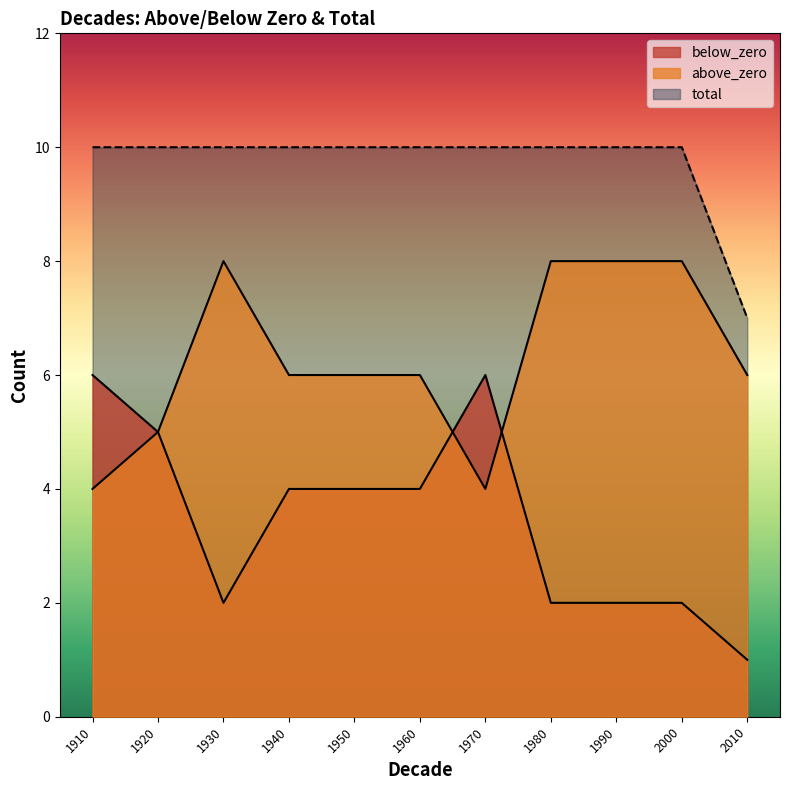

What is the greatest value displayed?

10